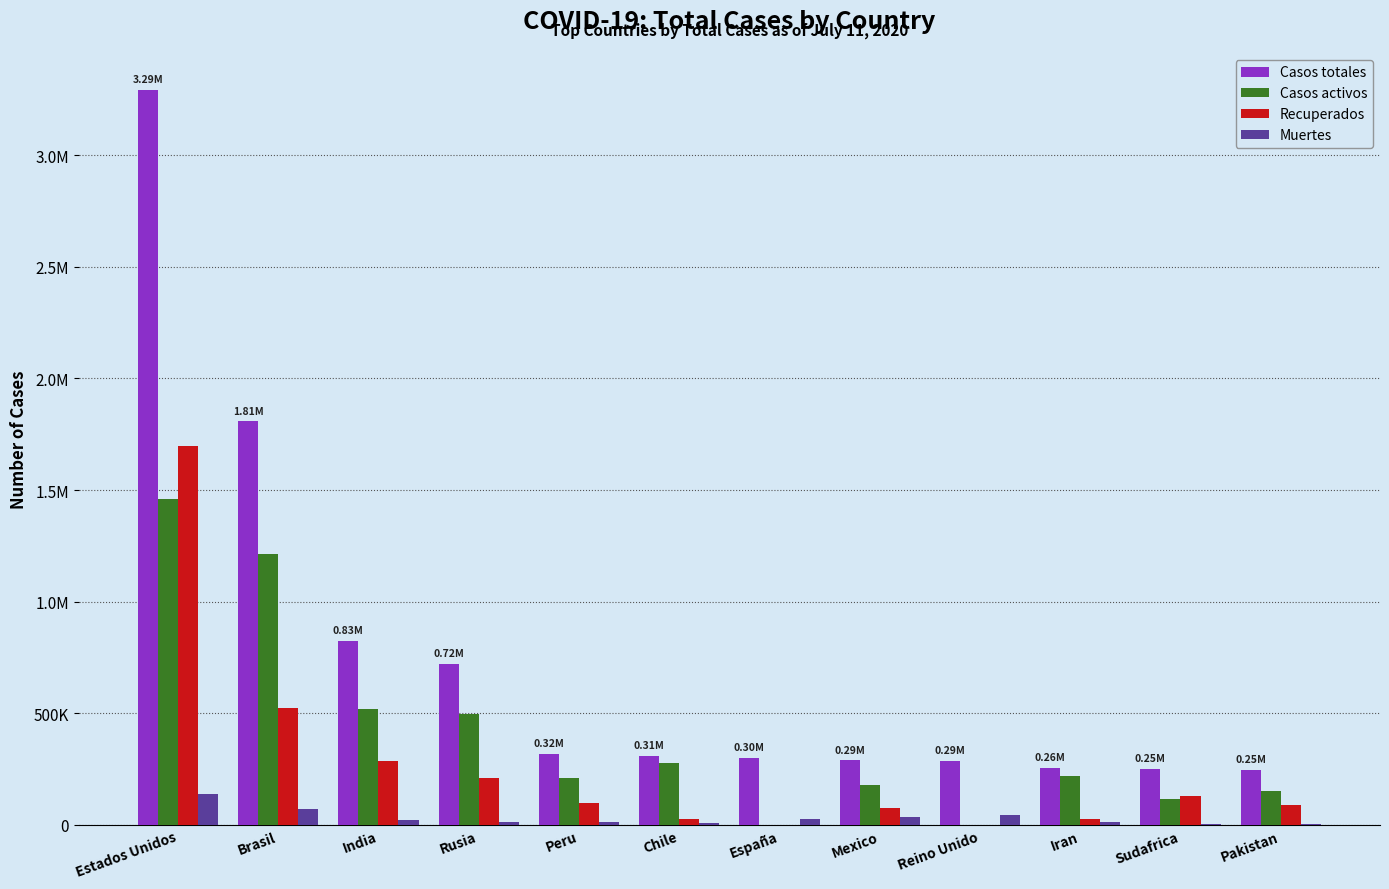

Are the bars horizontal?

No